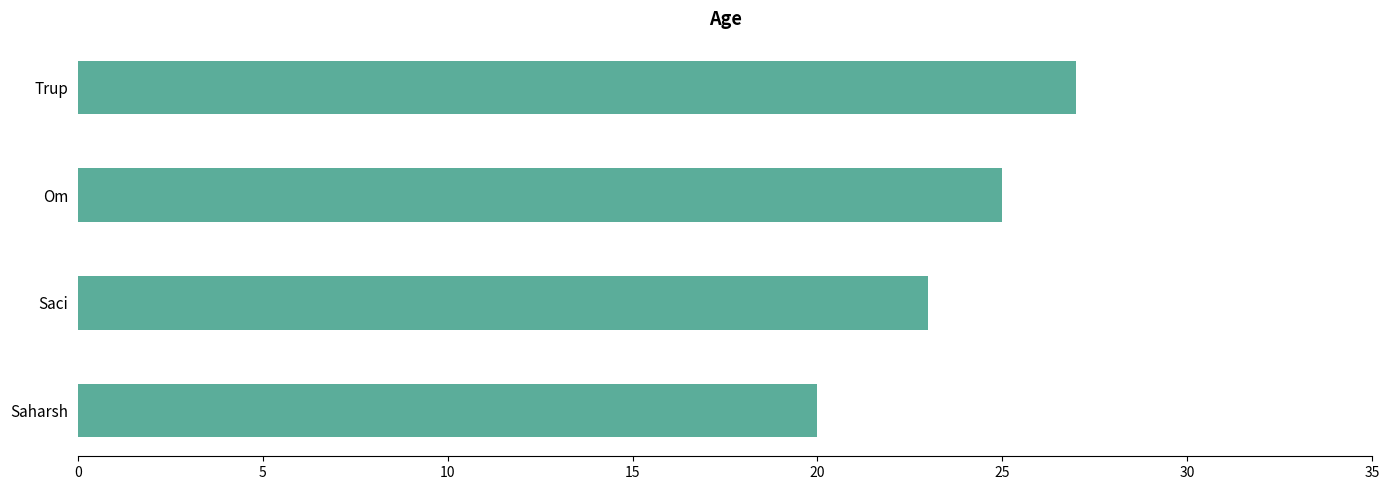

What value does the data have at Om?

25